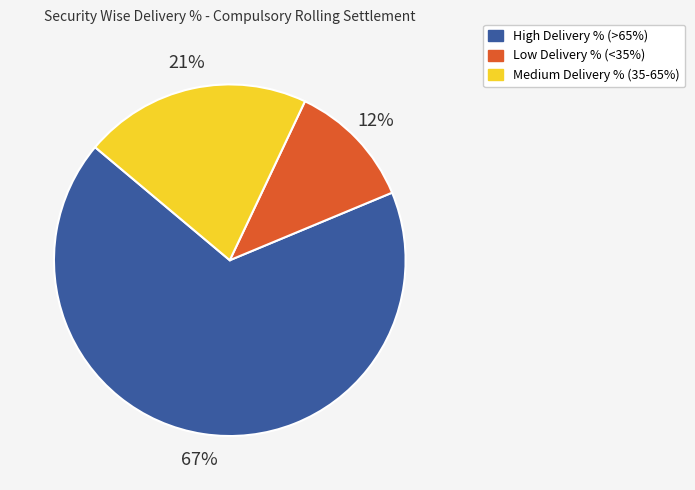

To the nearest percent, what is the difference between the Medium Delivery % (35-65%) and High Delivery % (>65%) slice percentages?

46%